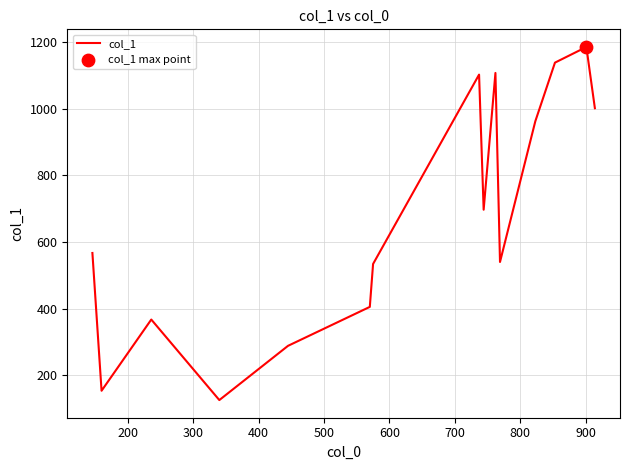

What is the minimum value shown in the chart?

125